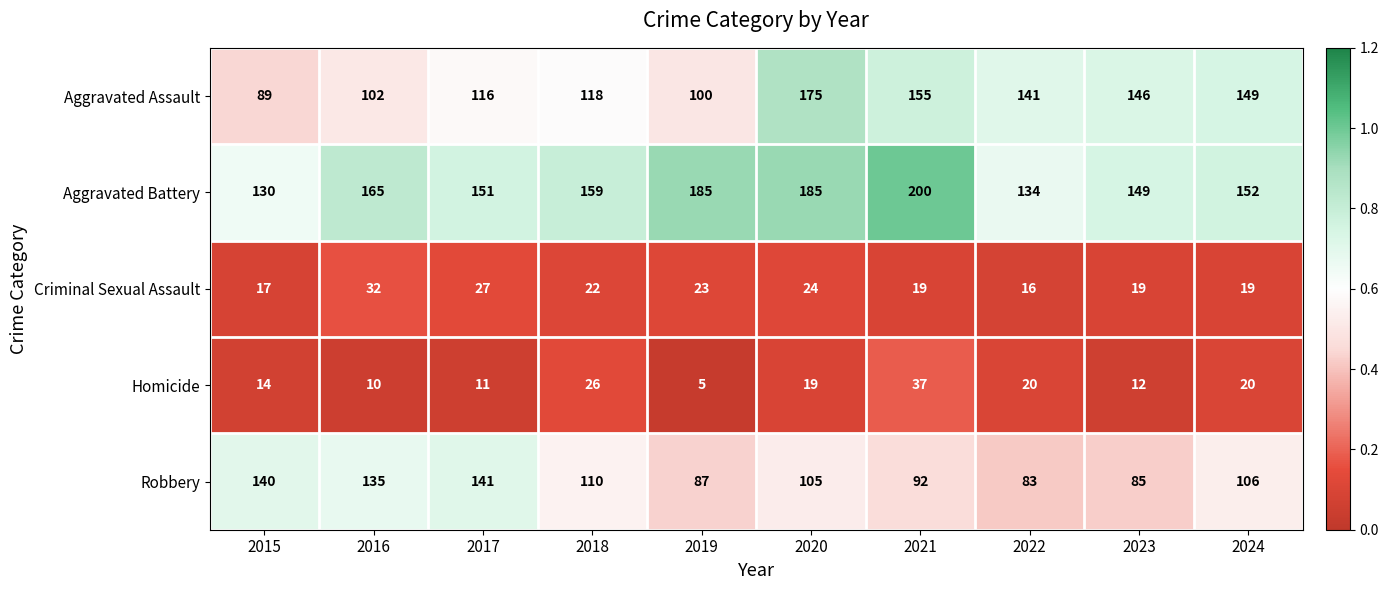

At which label is Aggravated Assault closest to 132?

2022